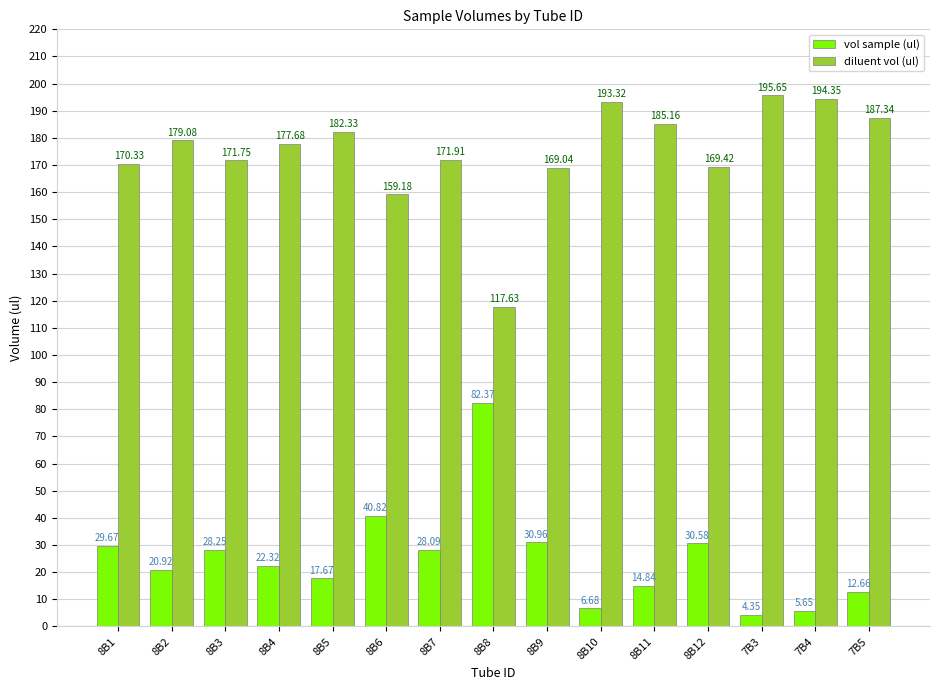

At how many categories does at least one series exceed 38?

15